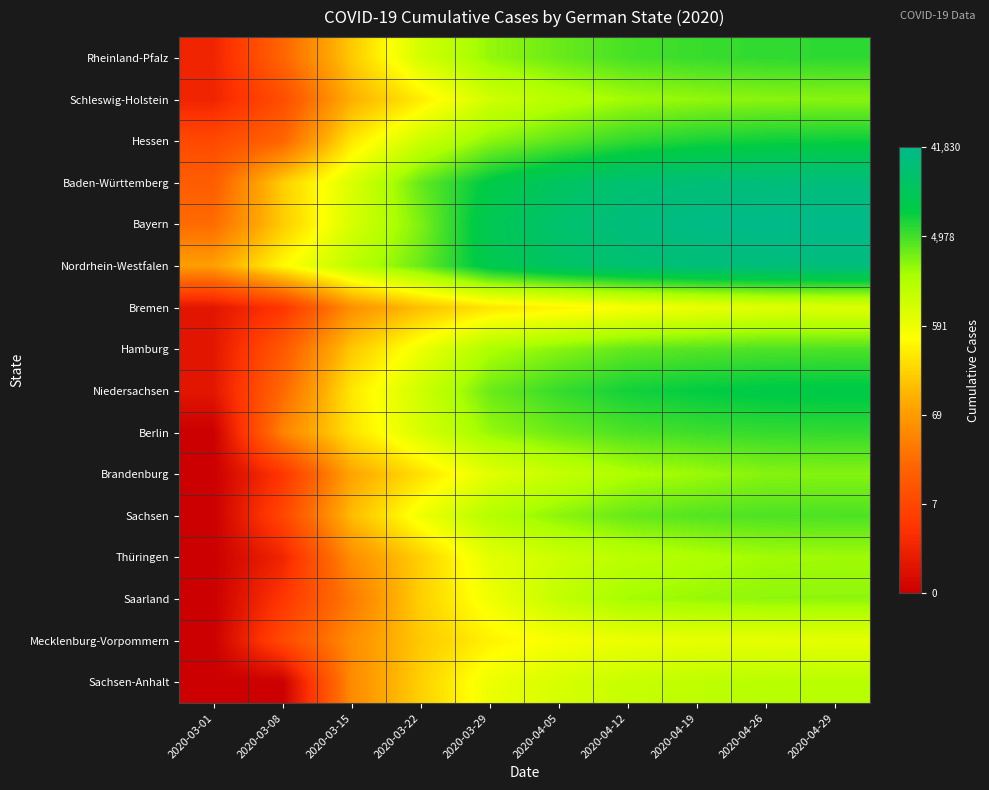

What is the difference between the highest and lowest values at 2020-03-08?

6.0